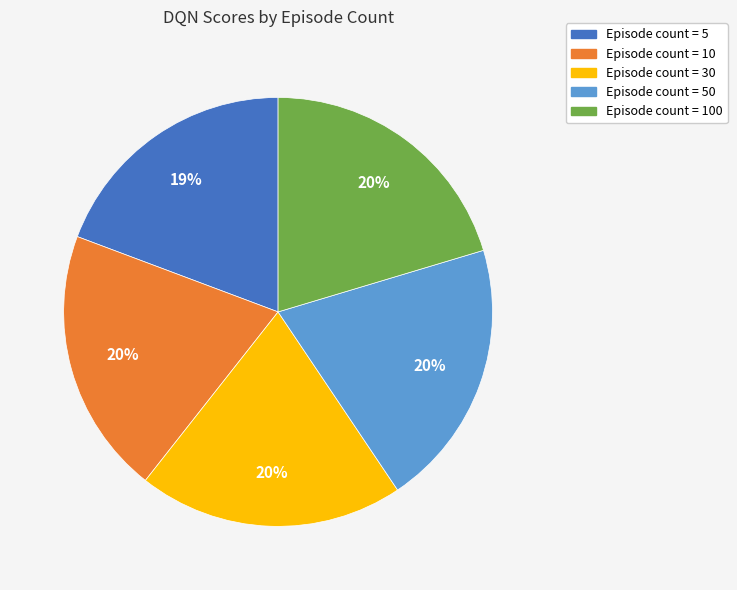

How many segments does this pie chart have?

5